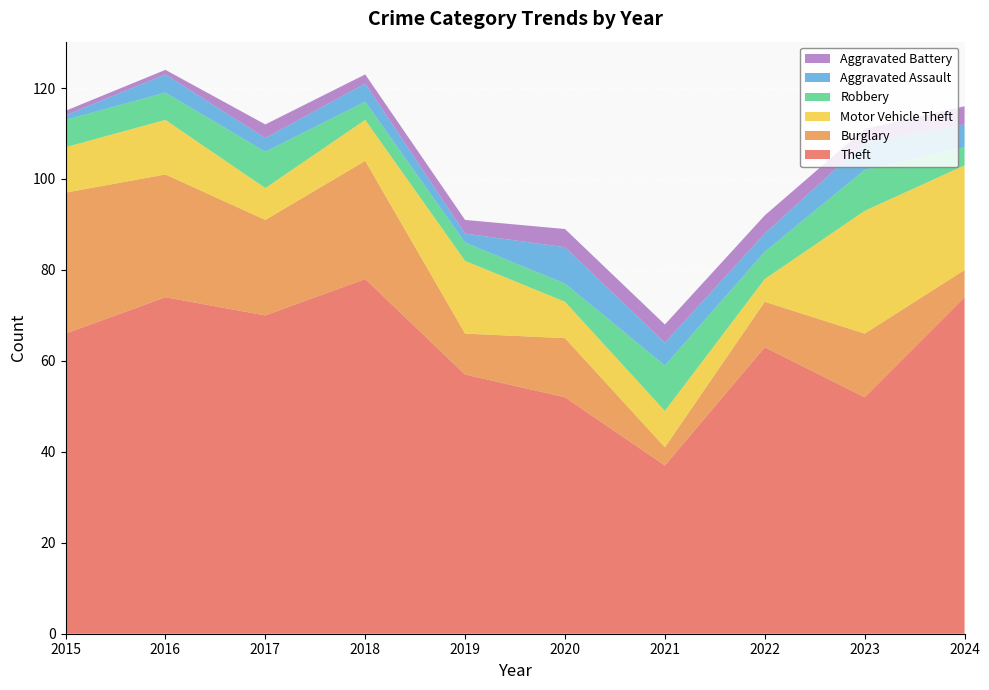

Reading left to right, transcribe all the data shown in this chart.

Theft: 66	74	70	78	57	52	37	63	52	74
Burglary: 31	27	21	26	9	13	4	10	14	6
Motor Vehicle Theft: 10	12	7	9	16	8	8	5	27	23
Robbery: 6	6	8	4	4	4	10	6	9	4
Aggravated Assault: 1	4	3	4	2	8	5	4	6	5
Aggravated Battery: 1	1	3	2	3	4	4	4	3	4